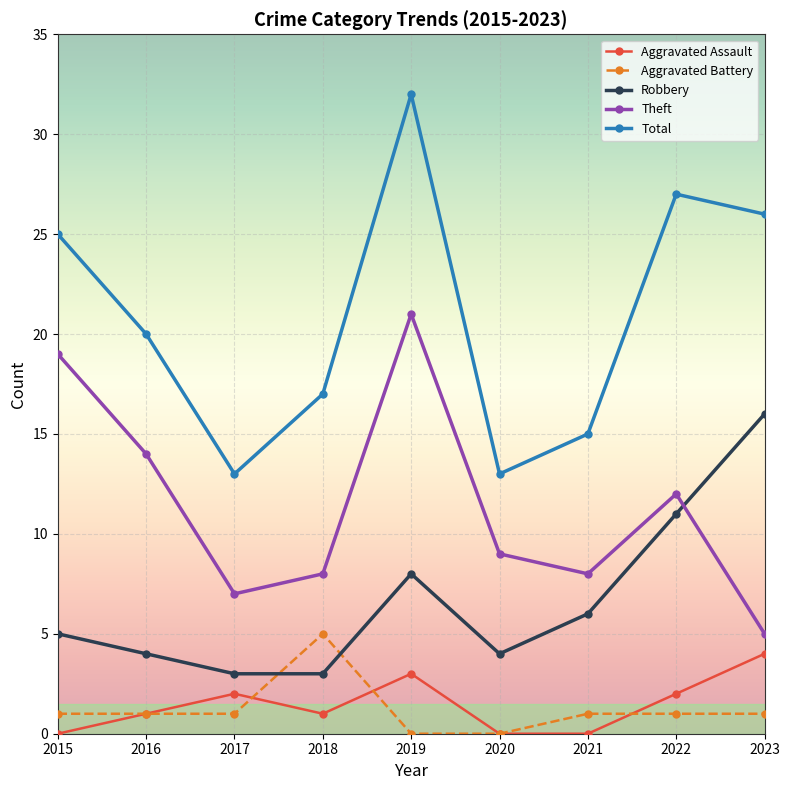

Which series has the largest range (max minus min)?

Total